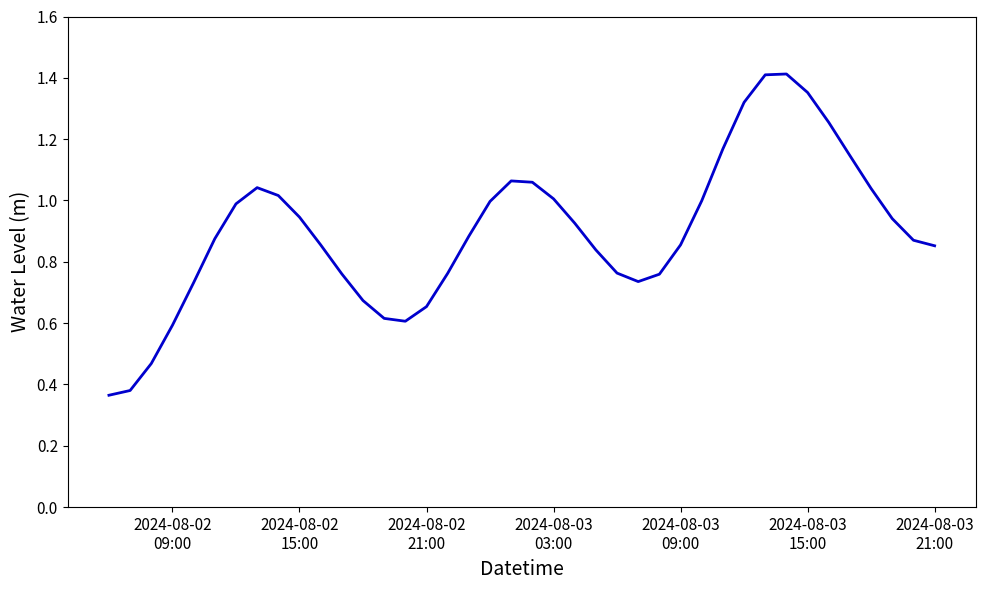

How many lines are shown in the chart?

1